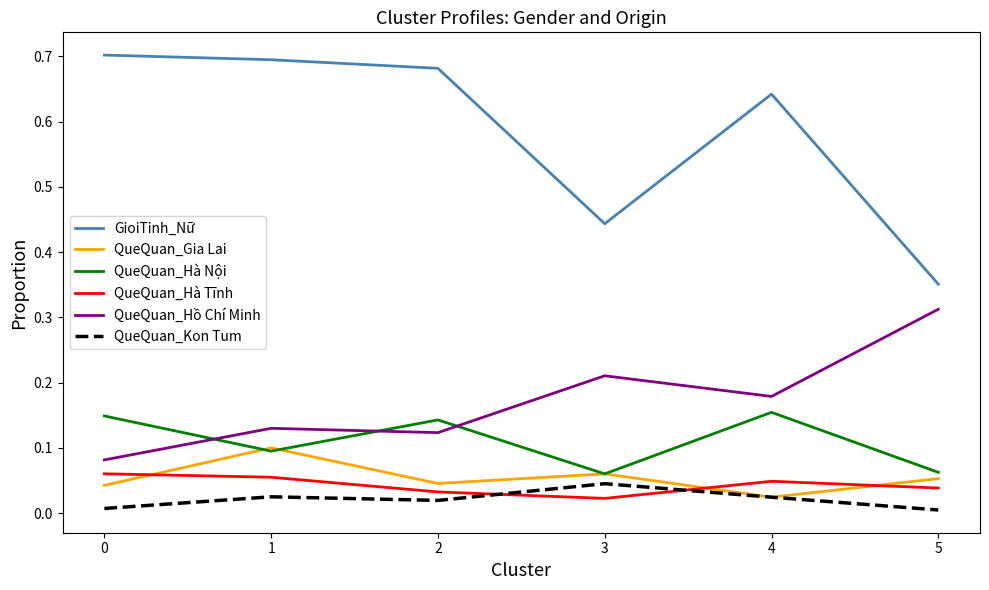

What is the total value across all series at 2?

1.0